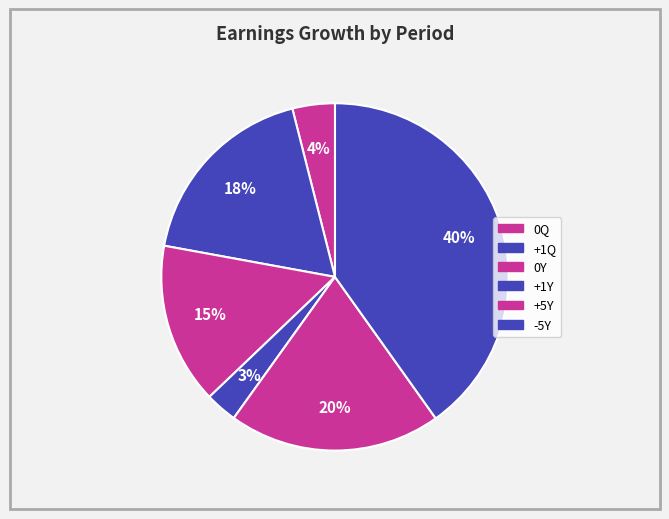

True or false: 0Y accounts for 15% of the total.

True